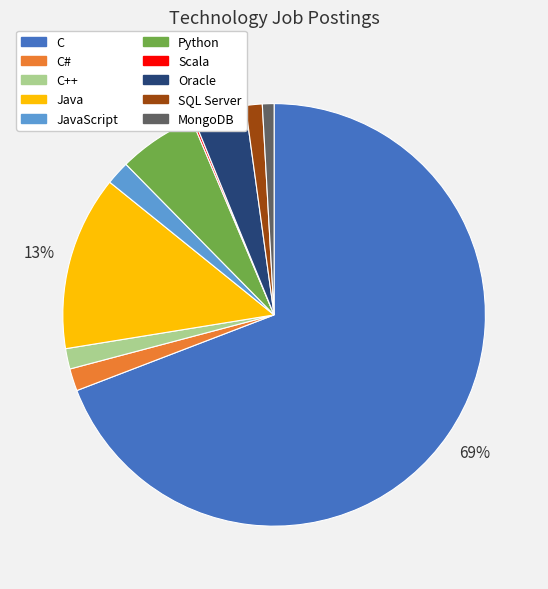

What is the largest slice in the pie chart?

C